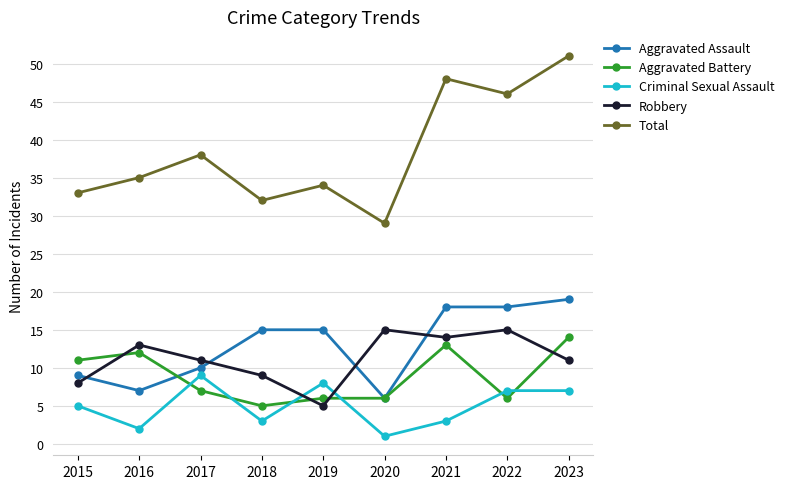

The Aggravated Battery series shows 6 at 2020. True or false?

True